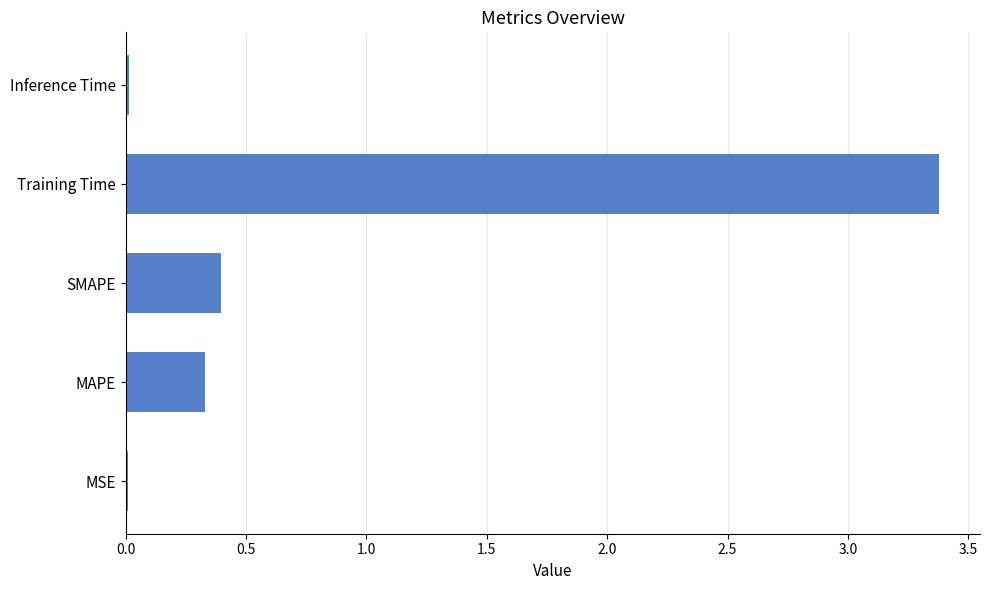

Which label corresponds to the largest value in the chart?

Training Time